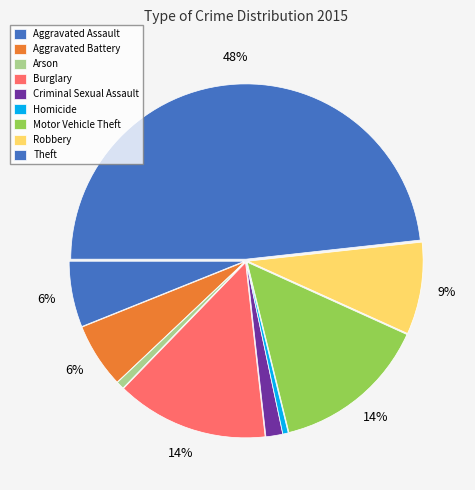

How many segments does this pie chart have?

9